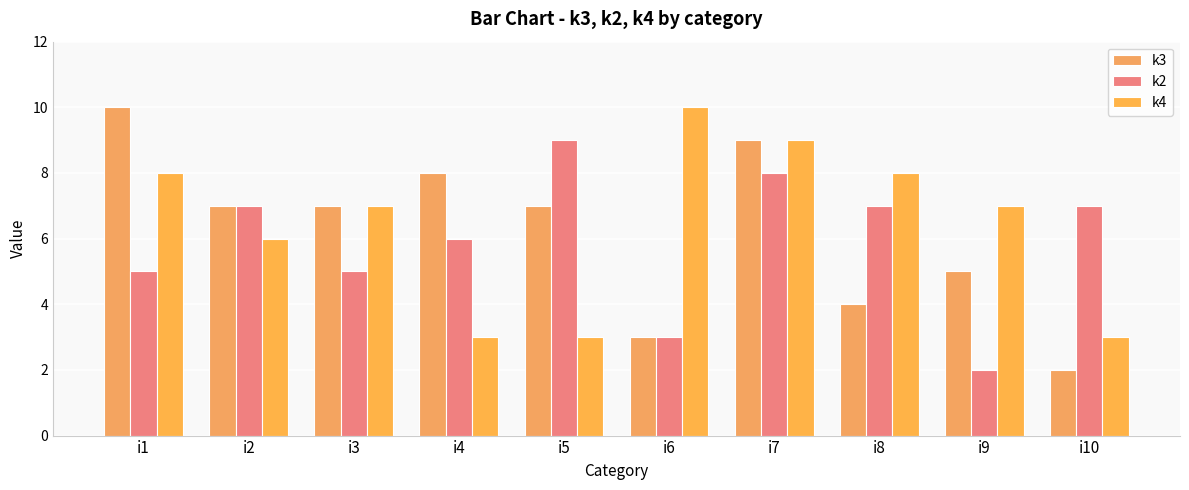

How many distinct data groups are displayed?

3